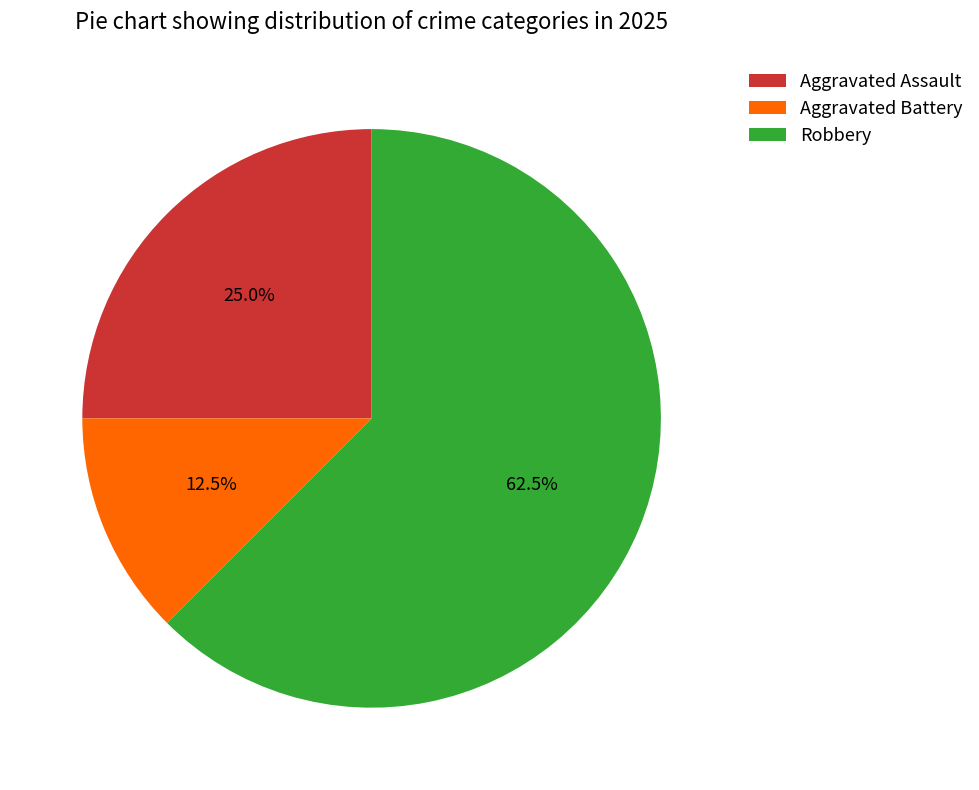

What is the ratio of the value at Robbery to the value at Aggravated Assault?

2.5